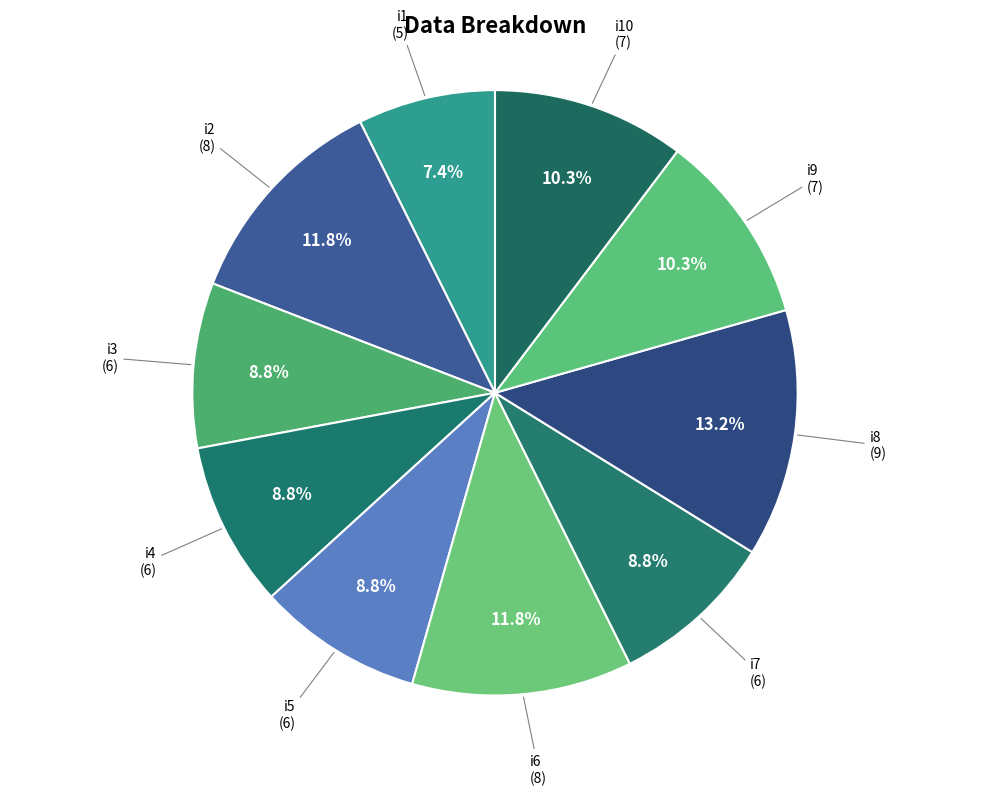

Which category has the biggest portion of the pie?

i8